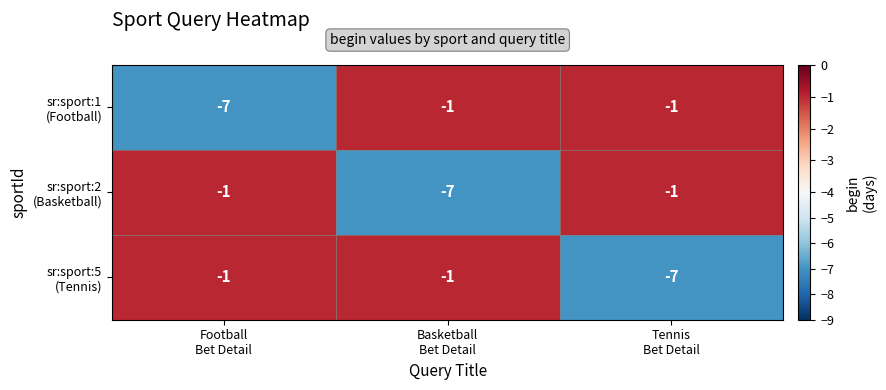

What is the smallest value displayed?

-7